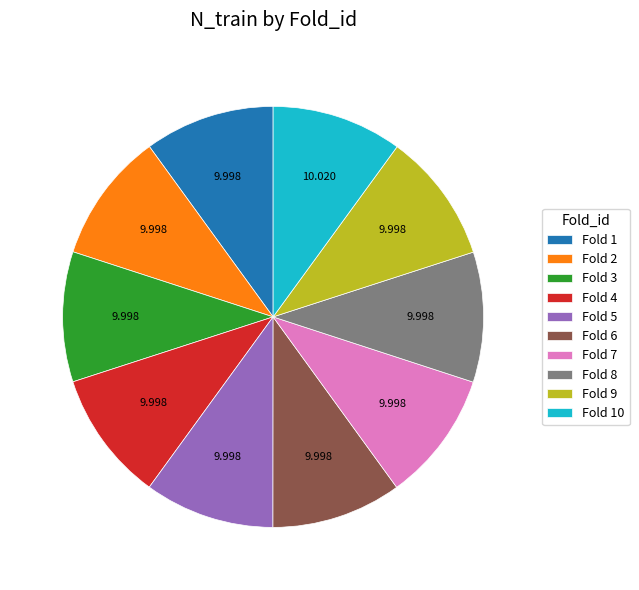

Does any single category account for the majority?

No